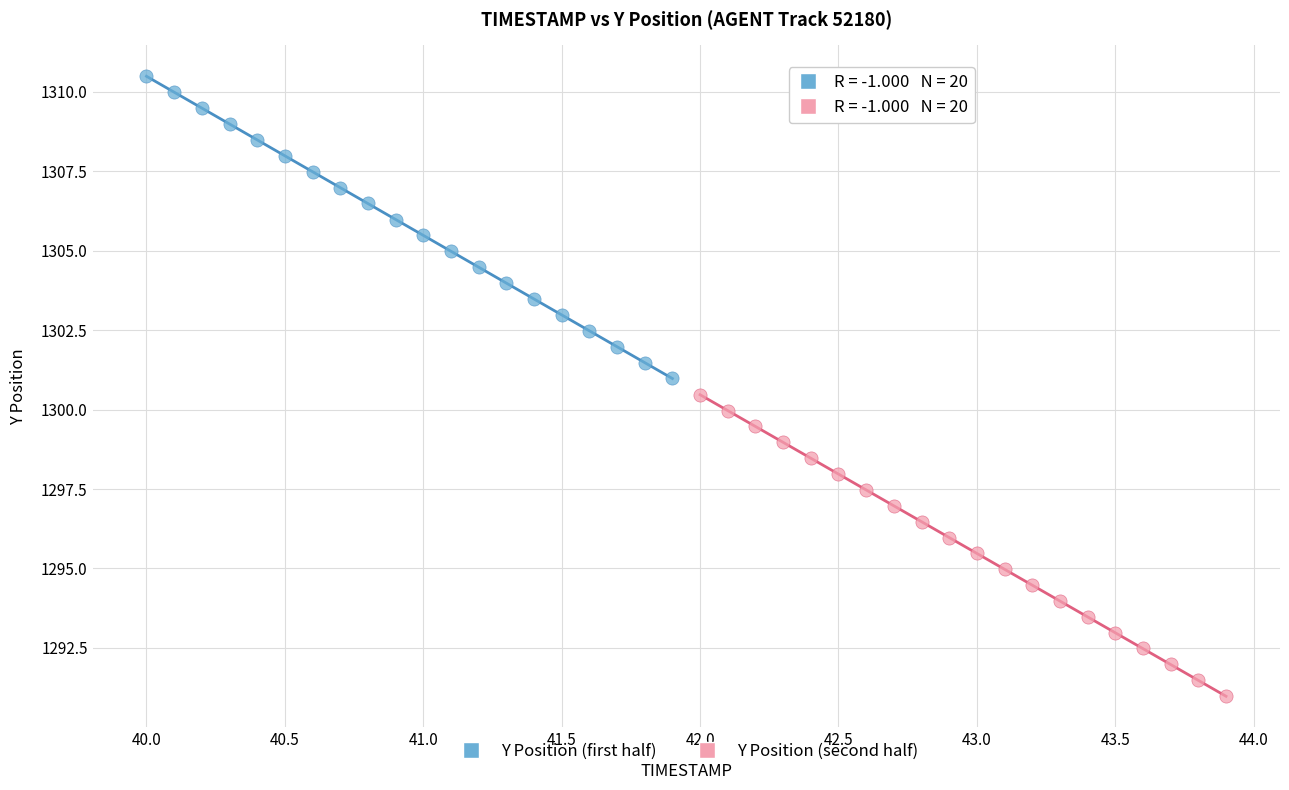

Which series has the largest Y range (max minus min)?

Y Position (first half)